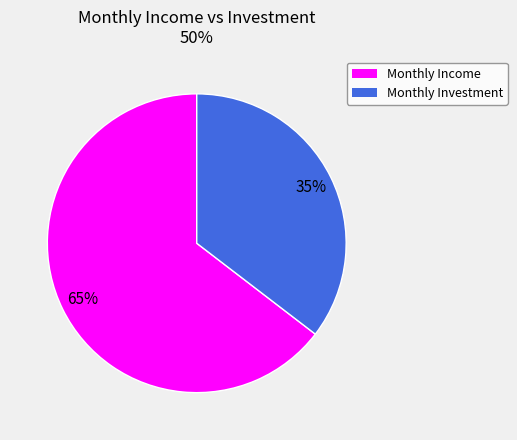

To the nearest percent, what is the average slice percentage?

50%